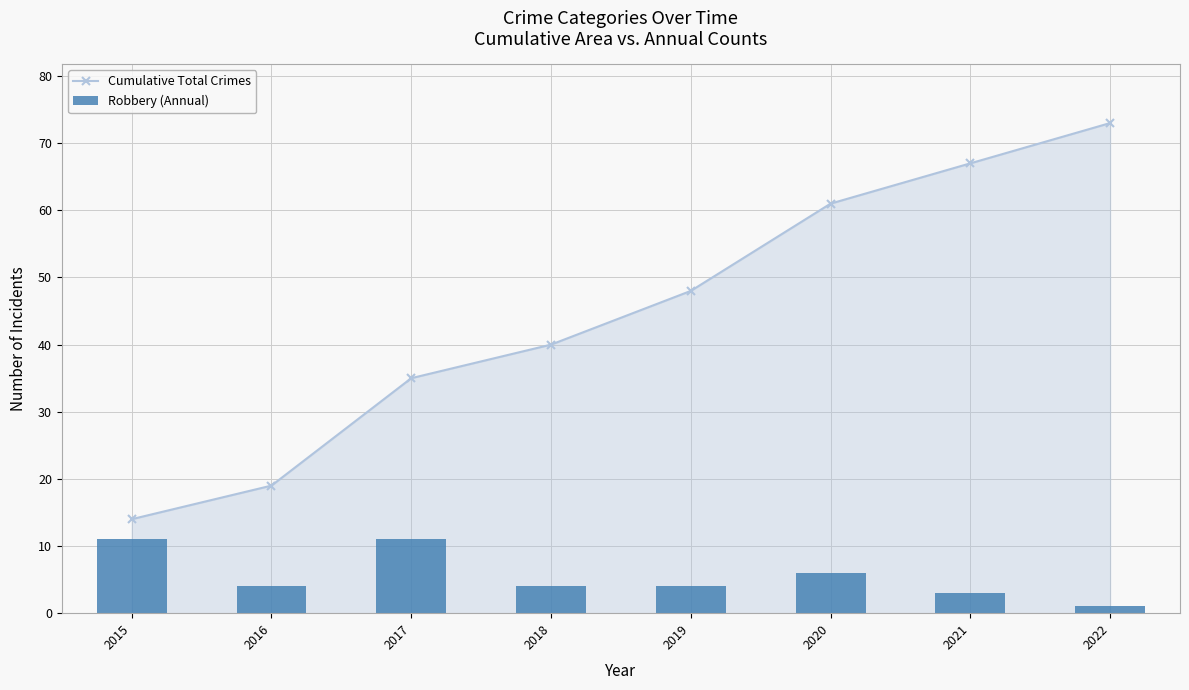

What is the difference between the Cumulative Total Crimes values at 2016 and 2015?

5